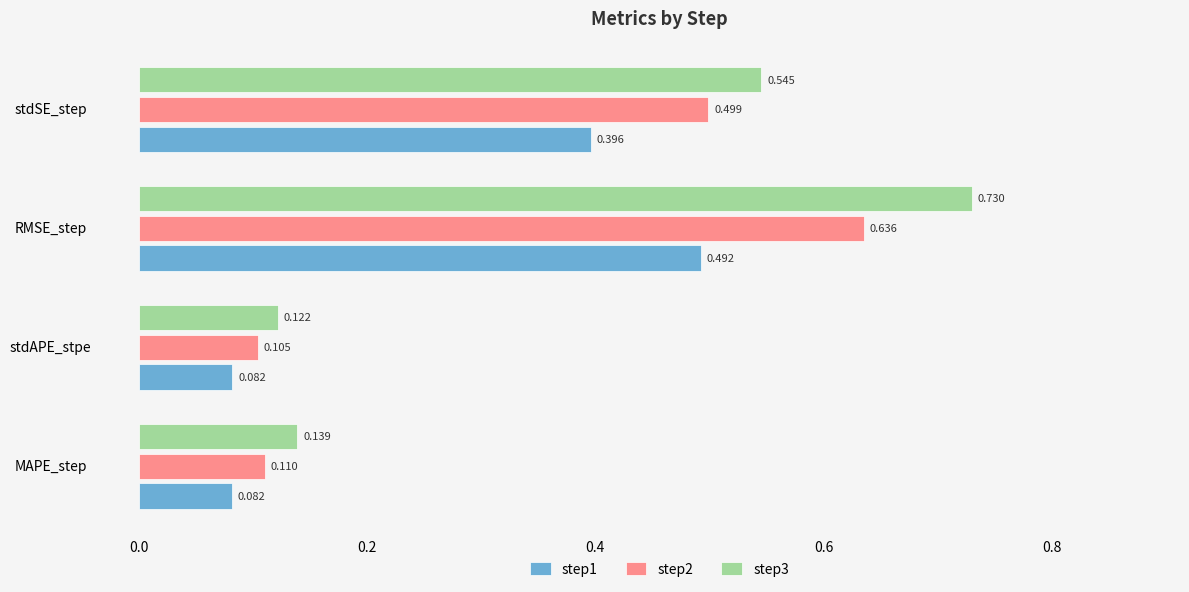

At which category is the sum across all series the highest?

RMSE_step